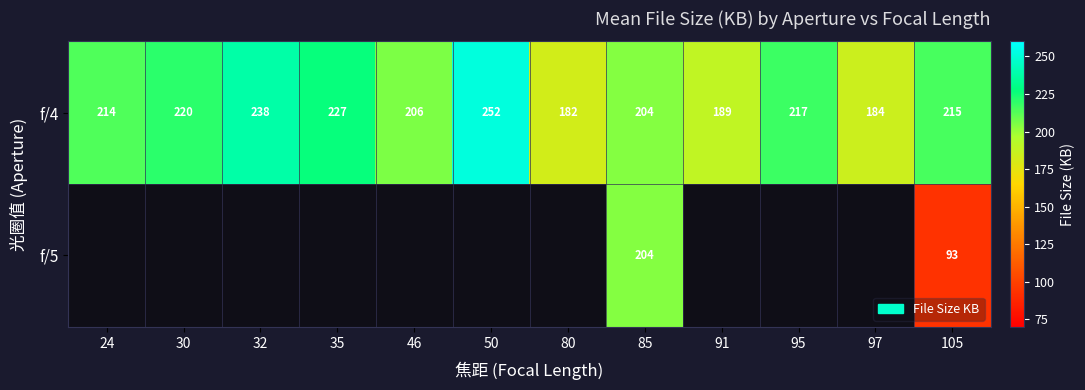

How many data points in f/4 are less than 215?

6